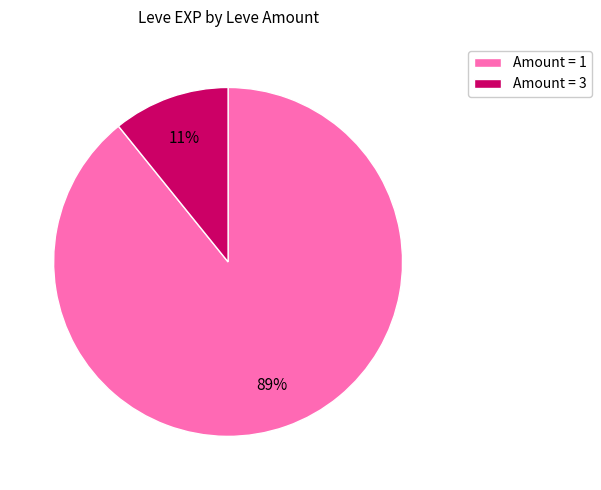

To the nearest percent, what is the average slice percentage?

50%